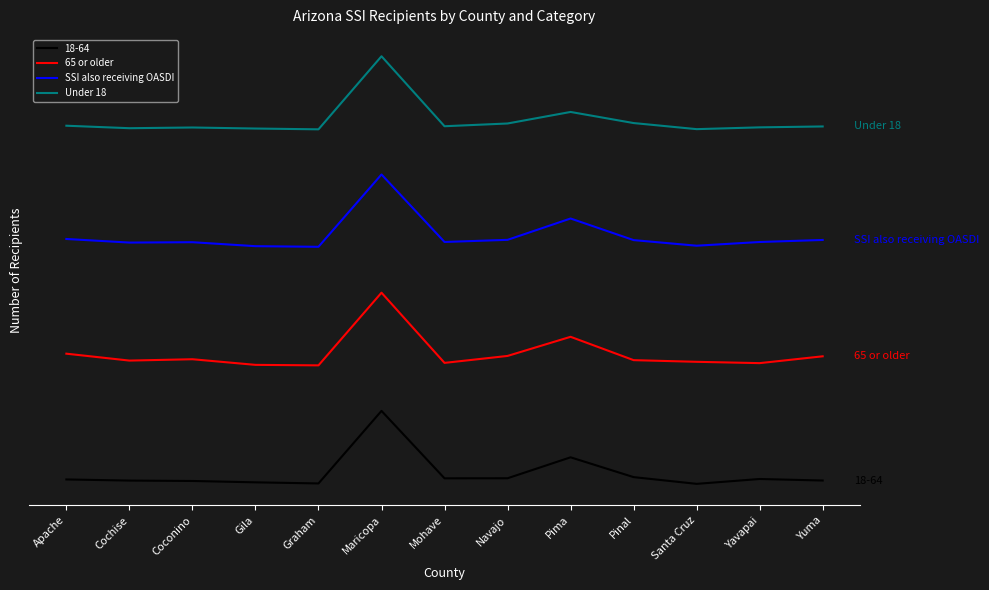

True or false: SSI also receiving OASDI and 65 or older intersect in this chart.

False